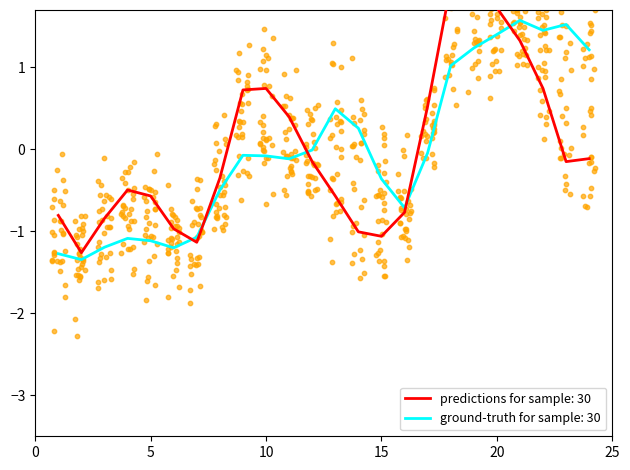

What is the highest value of the ground-truth for sample: 30 series?

1.6